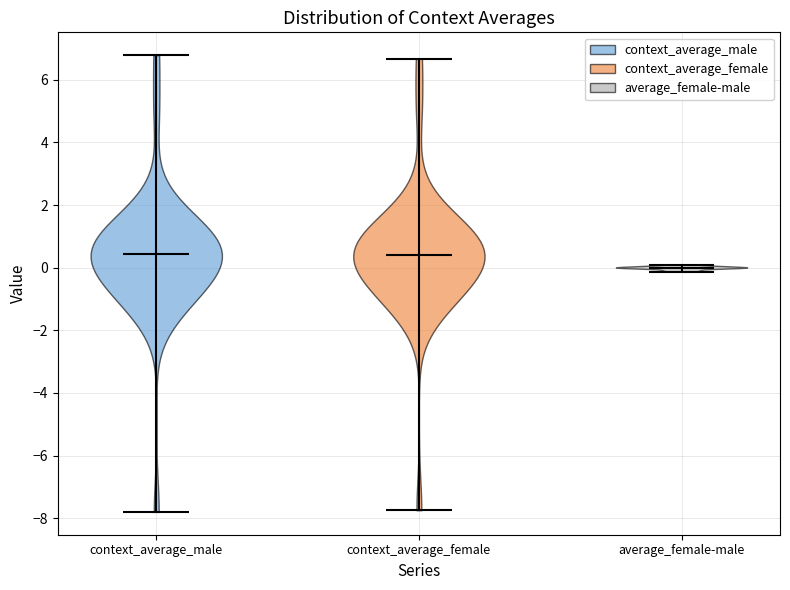

Which violin has the lowest median line?

average_female-male